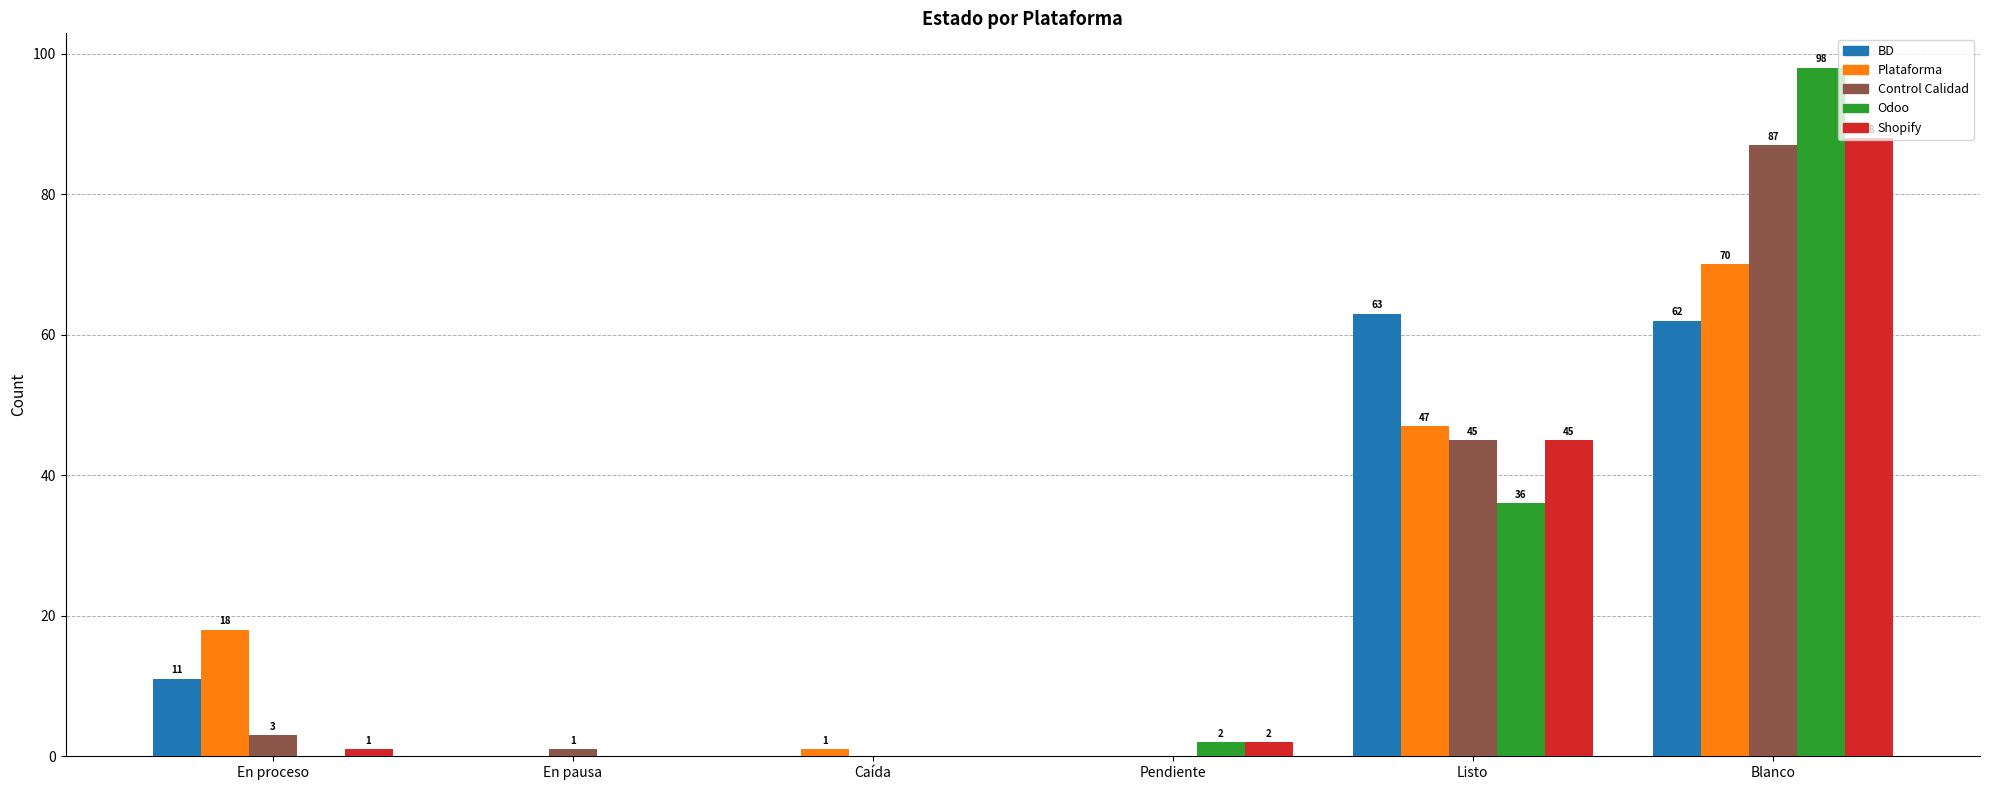

Where is BD nearest to the value 31?

En proceso